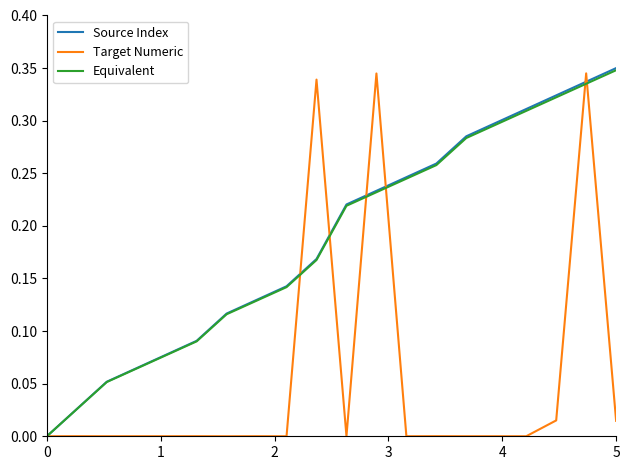

The value of Equivalent at 0 is 0.1. True or false?

False